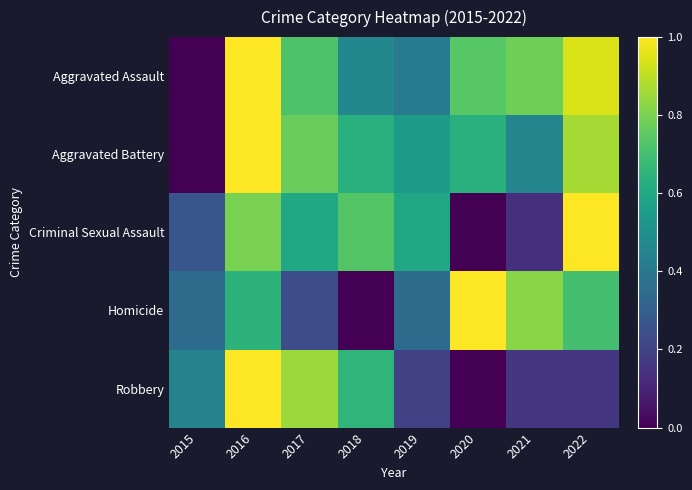

Reading right to left, what are all the values shown in this chart?

Aggravated Assault: 2022=0.9	2021=0.8	2020=0.7	2019=0.4	2018=0.5	2017=0.7	2016=1.0	2015=0.0
Aggravated Battery: 2022=0.9	2021=0.5	2020=0.6	2019=0.5	2018=0.6	2017=0.8	2016=1.0	2015=0.0
Criminal Sexual Assault: 2022=1.0	2021=0.1	2020=0.0	2019=0.6	2018=0.7	2017=0.6	2016=0.8	2015=0.3
Homicide: 2022=0.7	2021=0.8	2020=1.0	2019=0.4	2018=0.0	2017=0.2	2016=0.6	2015=0.4
Robbery: 2022=0.2	2021=0.2	2020=0.0	2019=0.2	2018=0.7	2017=0.9	2016=1.0	2015=0.4